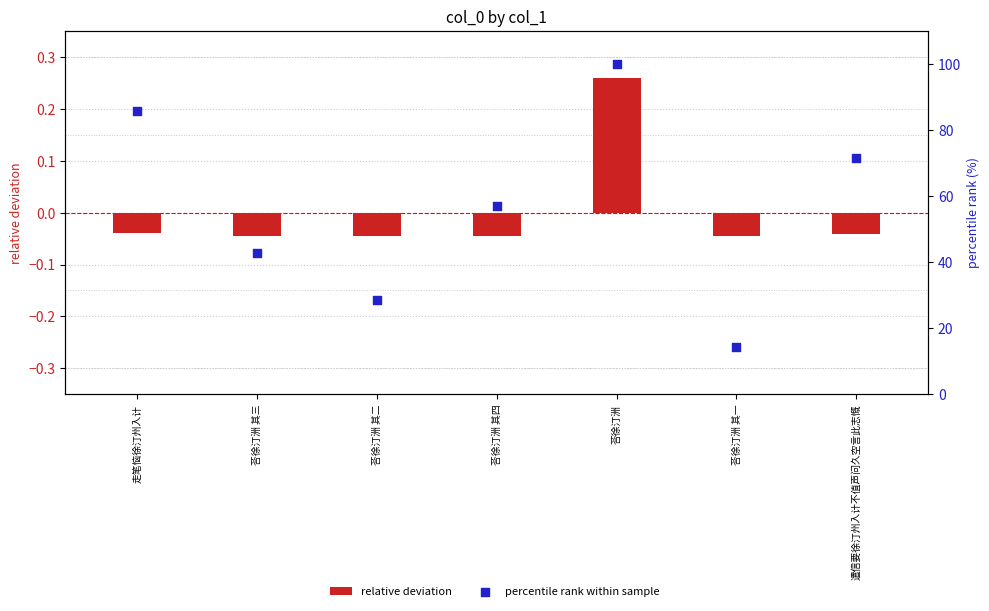

What is the total value across all series at 荅徐汀洲 其四?

57.1